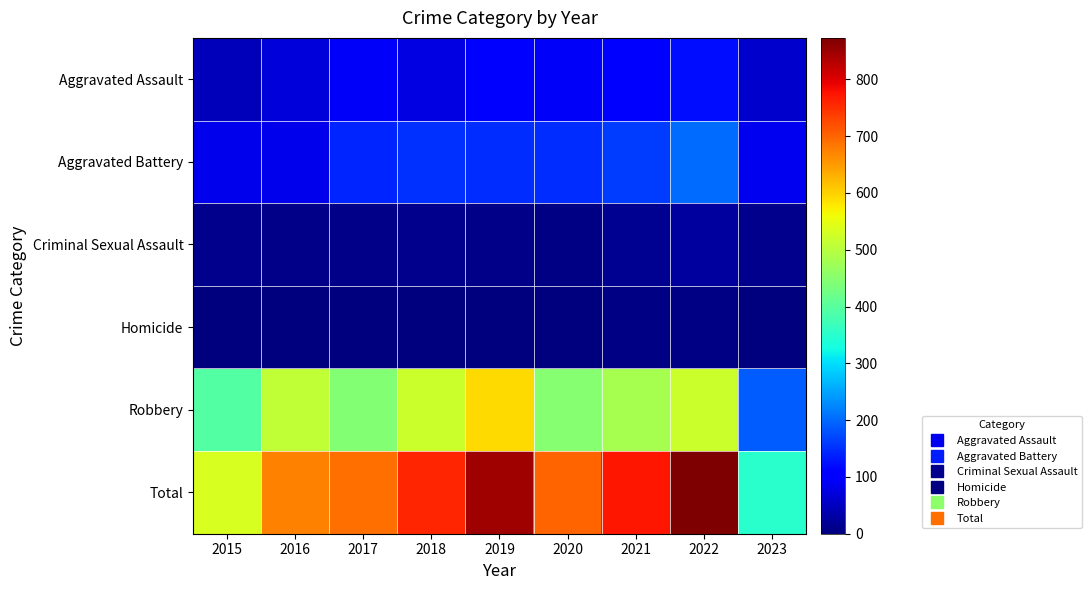

Reading right to left, extract all data points from this chart.

Aggravated Assault: 2023=60	2022=121	2021=110	2020=94	2019=98	2018=77	2017=95	2016=71	2015=46
Aggravated Battery: 2023=87	2022=202	2021=162	2020=150	2019=148	2018=152	2017=142	2016=82	2015=82
Criminal Sexual Assault: 2023=11	2022=24	2021=14	2020=4	2019=8	2018=11	2017=8	2016=8	2015=12
Homicide: 2023=2	2022=5	2021=4	2020=3	2019=2	2018=1	2017=1	2016=1	2015=0
Robbery: 2023=190	2022=521	2021=484	2020=450	2019=591	2018=519	2017=446	2016=510	2015=395
Total: 2023=350	2022=873	2021=774	2020=701	2019=847	2018=760	2017=692	2016=672	2015=535